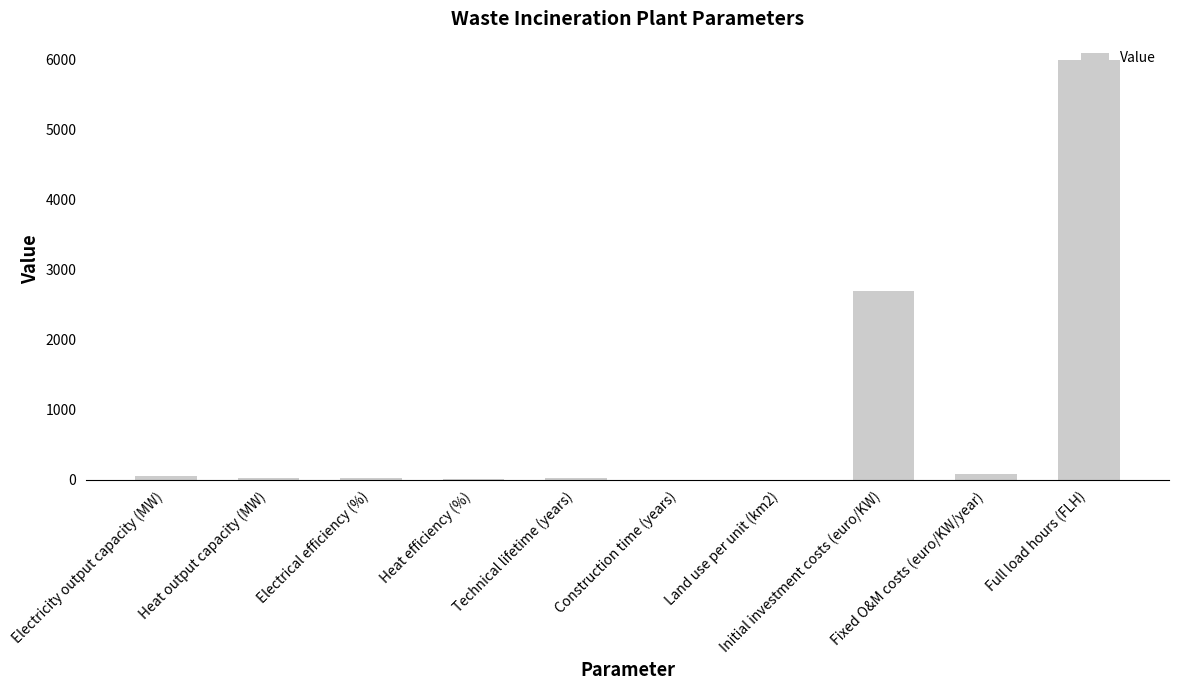

What is the maximum value shown in the chart?

6000.0